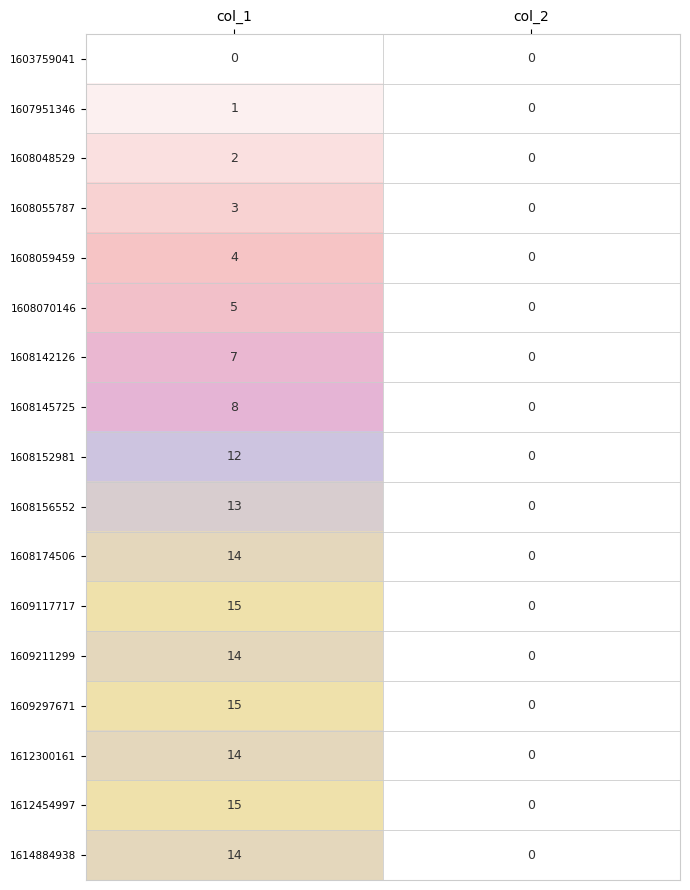

At which label is 1612454997 closest to 7?

col_2